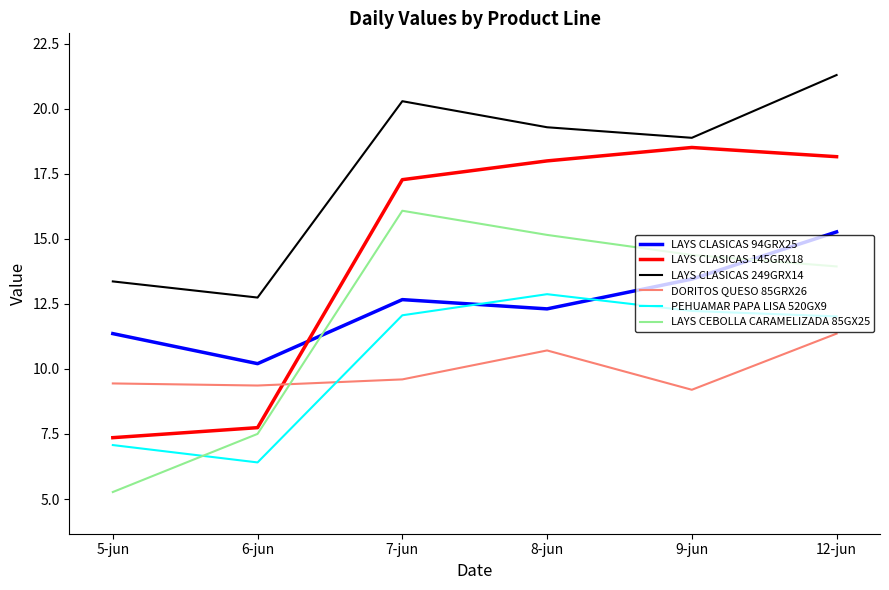

The DORITOS QUESO 85GRX26 series shows 3.4 at 6-jun. True or false?

False